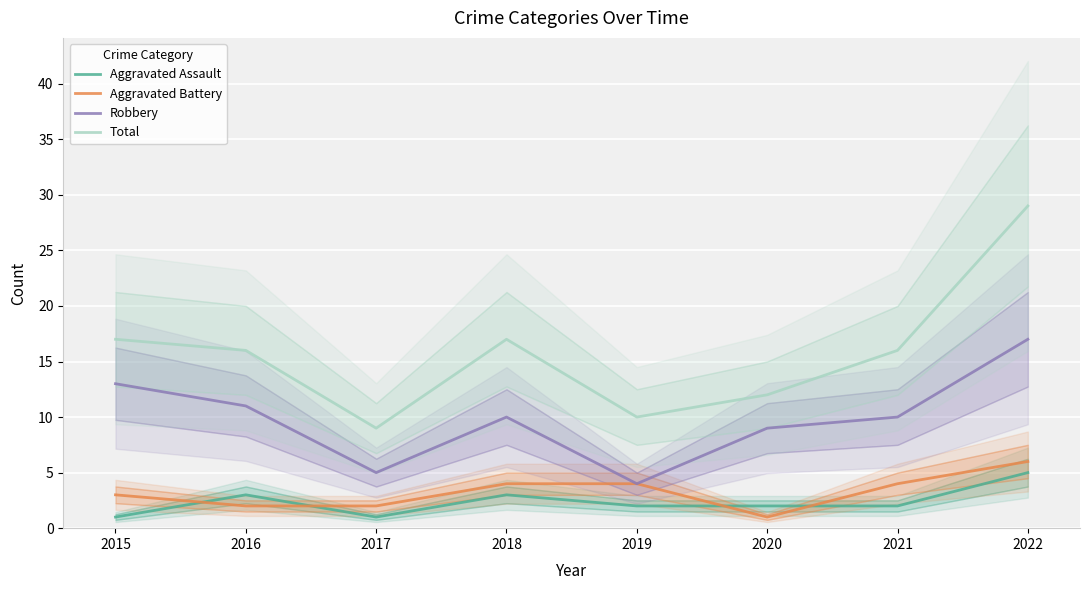

How many distinct data groups are displayed?

4